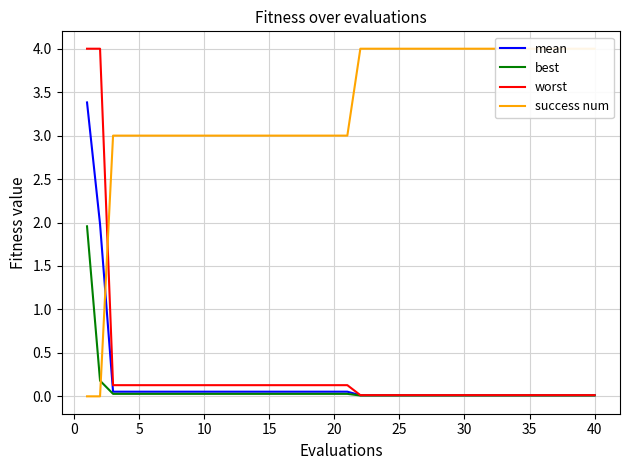

The worst series shows 0.1 at 10. True or false?

True